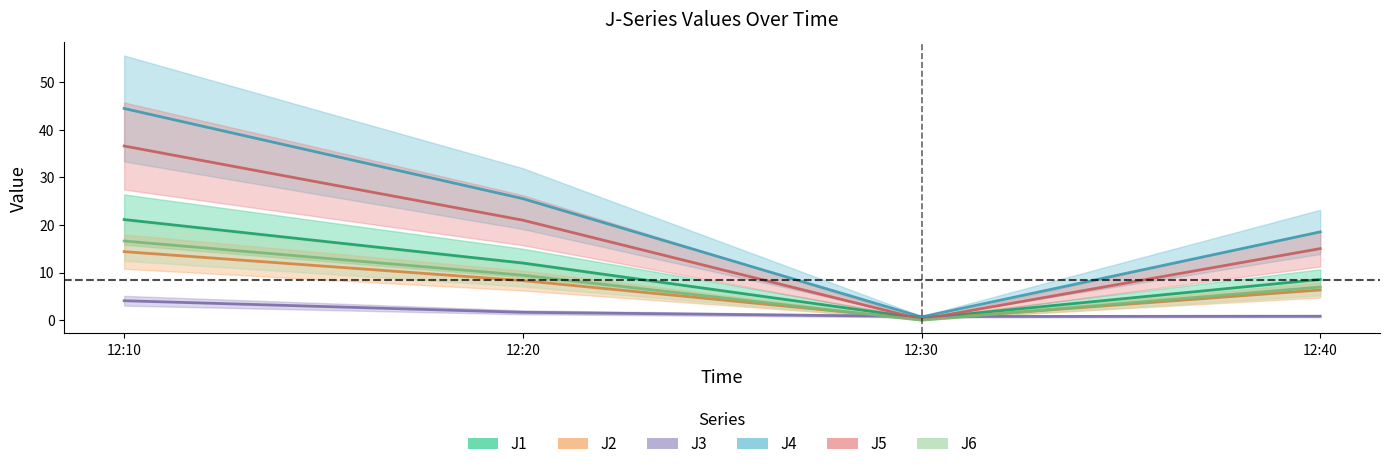

At how many categories does at least one series exceed 26?

1